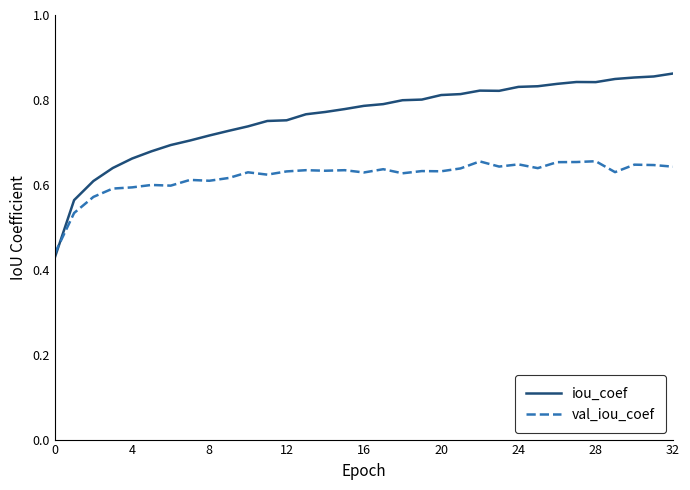

List the series in order of their peak value, highest first.

iou_coef, val_iou_coef